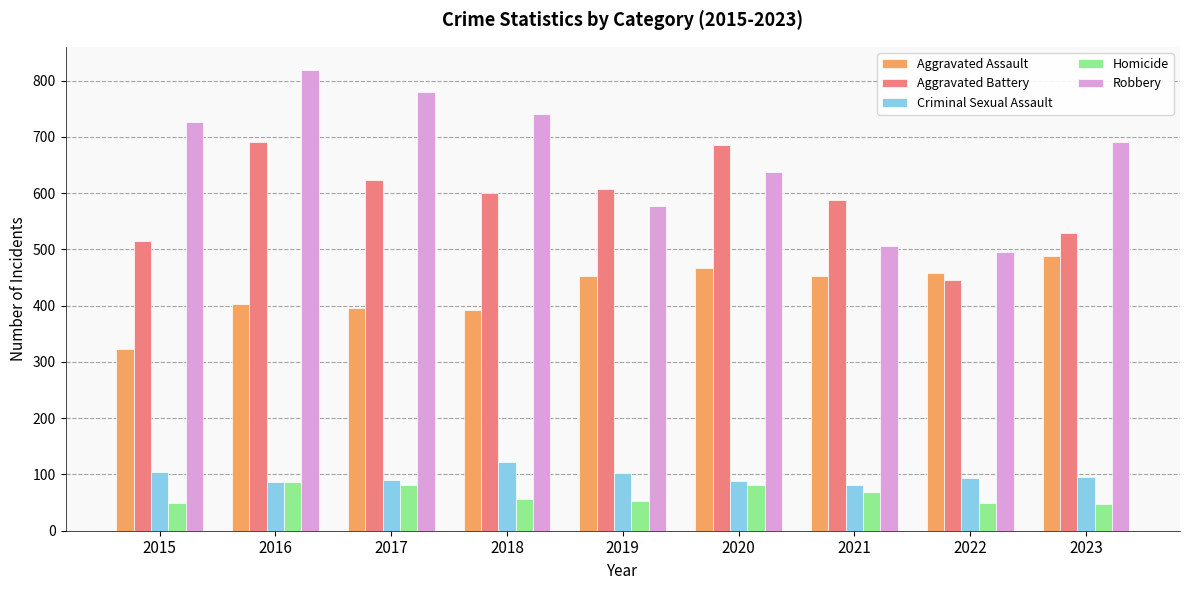

True or false: Robbery has a value of 244 at 2018.

False